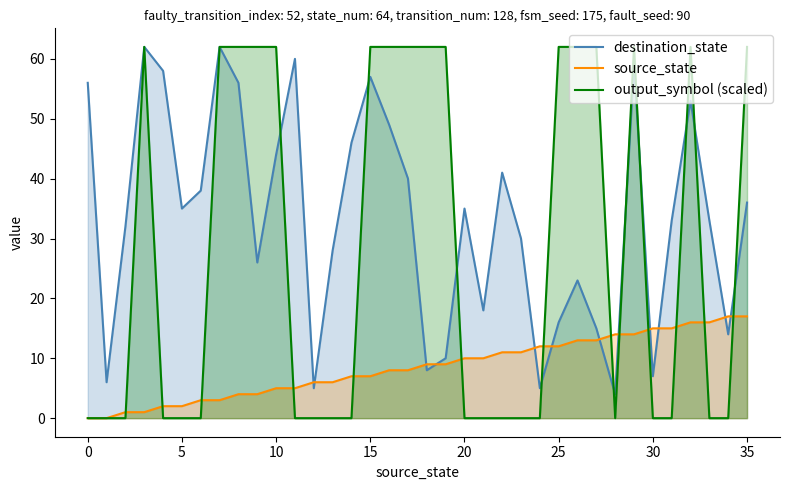

At 27, list the series in order from smallest to largest.

source_state, destination_state, output_symbol (scaled)